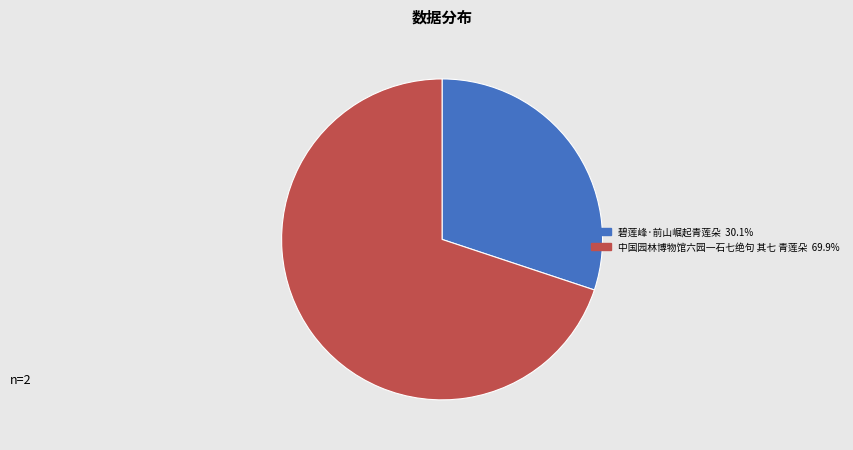

Approximately how many times larger is the value at 中国园林博物馆六园一石七绝句 其七 青莲朵 compared to 碧莲峰·前山崛起青莲朵?

2.3